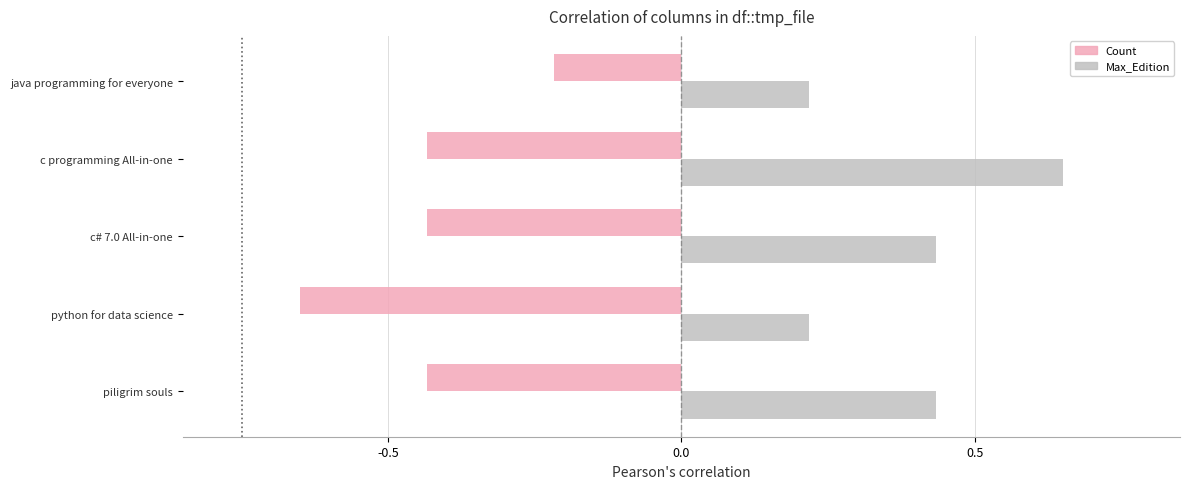

The Count series shows -0.1 at c programming All-in-one. True or false?

False